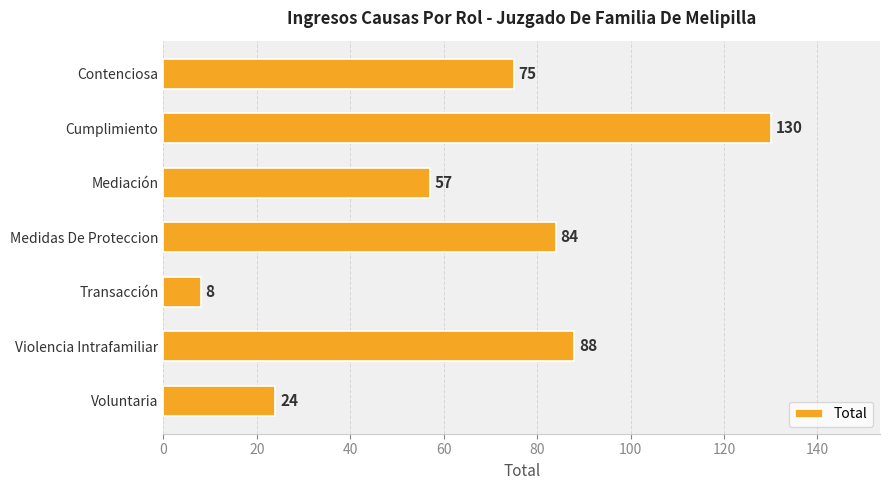

List the labels in order of value, largest first.

Cumplimiento, Violencia Intrafamiliar, Medidas De Proteccion, Contenciosa, Mediación, Voluntaria, Transacción